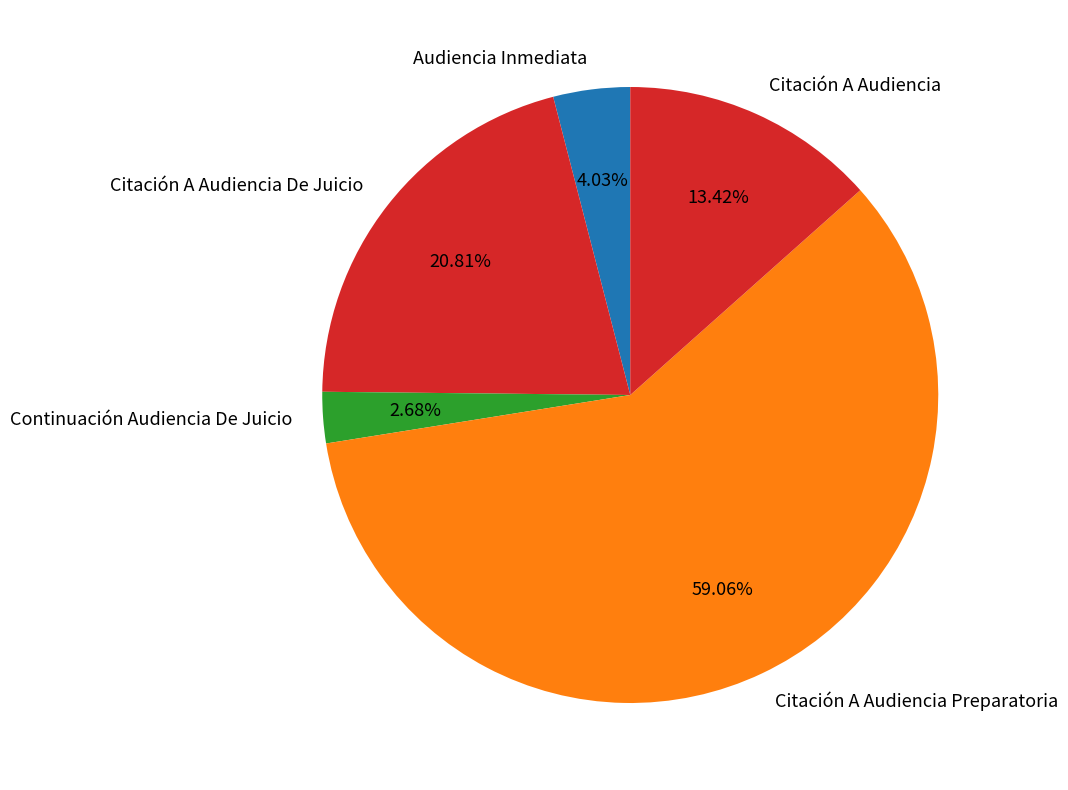

Does any single category account for the majority?

Yes